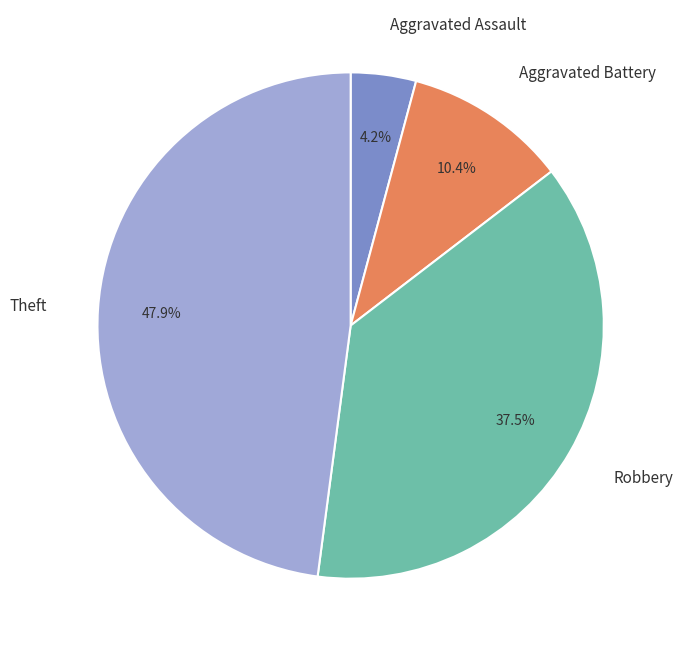

How many slices are in this pie chart?

4